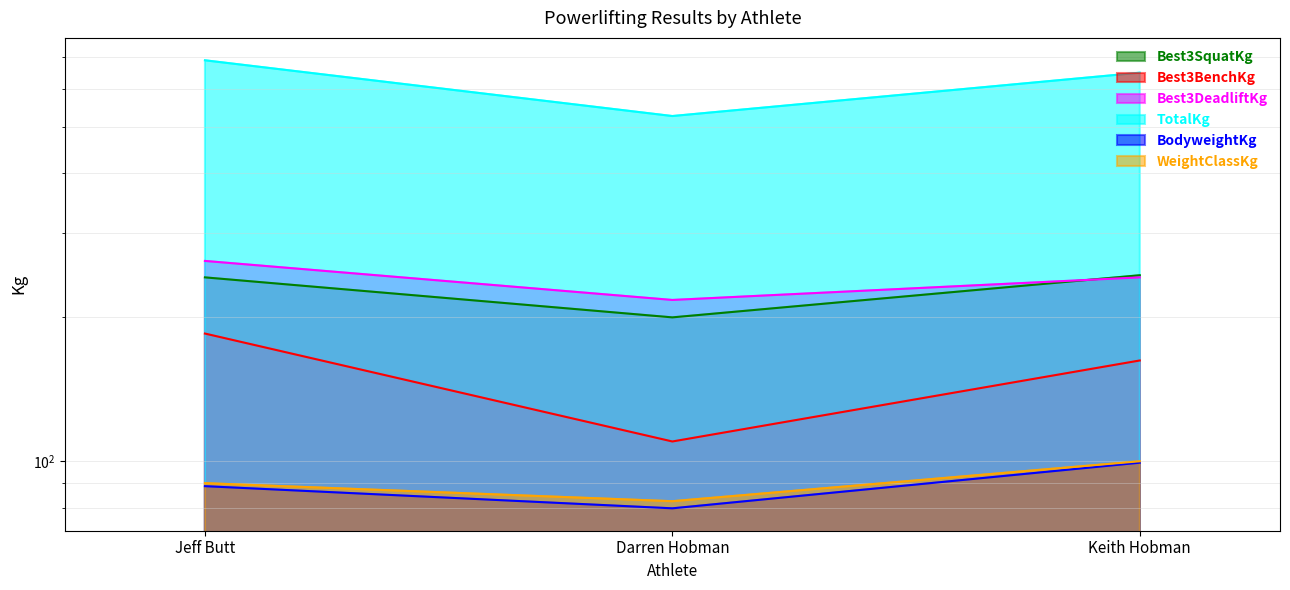

Between Darren Hobman and Keith Hobman, which series saw the biggest shift?

TotalKg